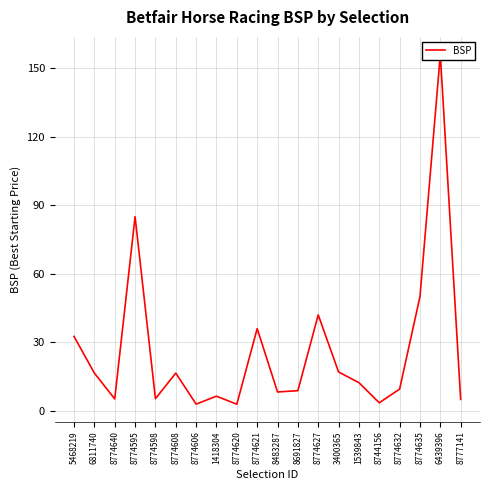

What is the maximum value shown in the chart?

156.1